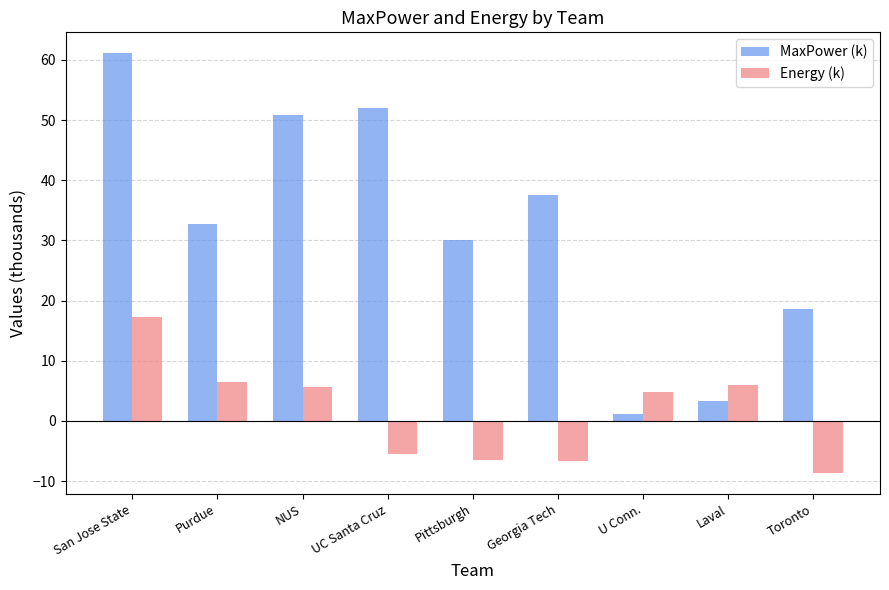

How many series are shown in this chart?

2